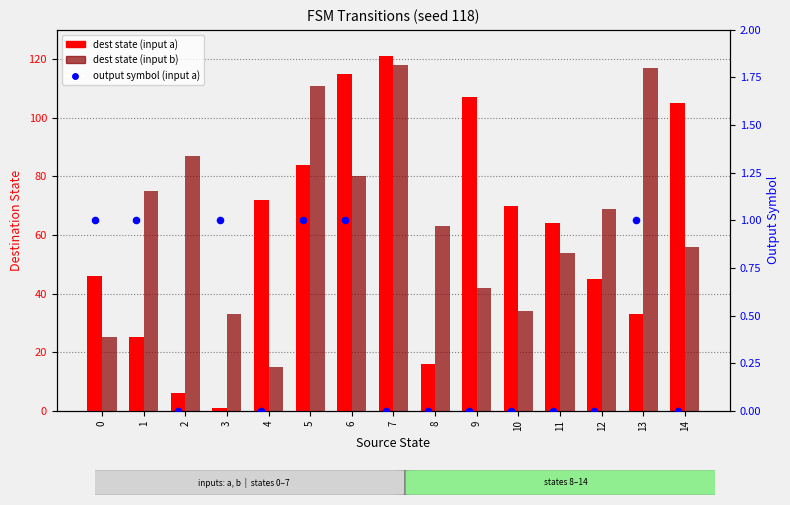

Is the value of dest state (input a) at 2 greater than the value of output symbol (input a) at 13?

Yes